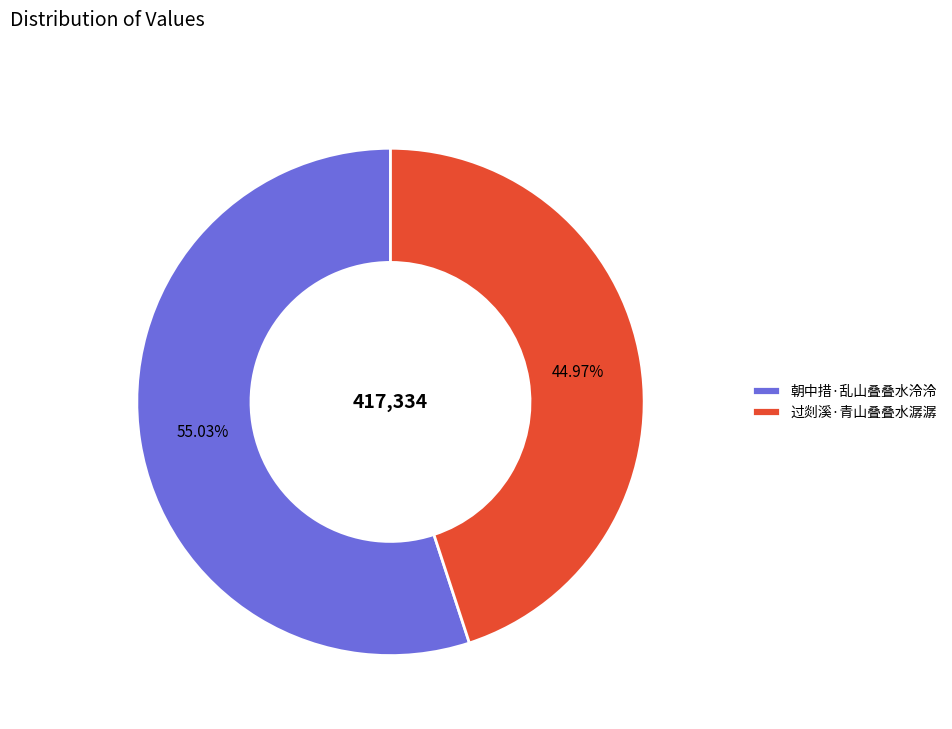

Which slice is the smallest?

过剡溪·青山叠叠水潺潺